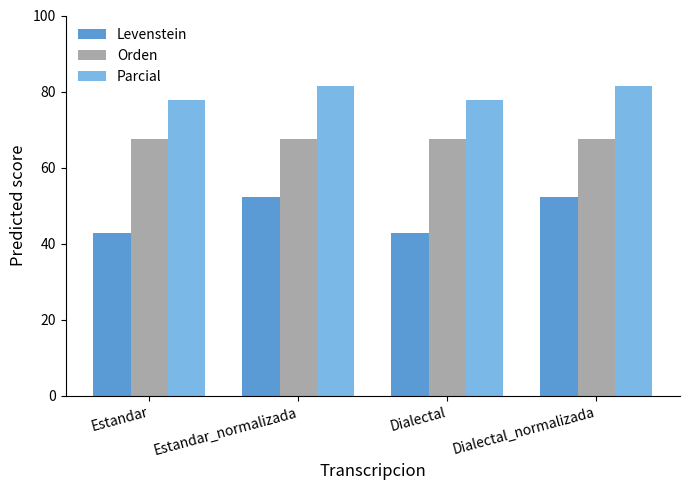

Reading right to left, extract all data points from this chart.

Levenstein: 52.2	42.9	52.2	42.9
Orden: 67.6	67.6	67.6	67.6
Parcial: 81.5	77.8	81.5	77.8